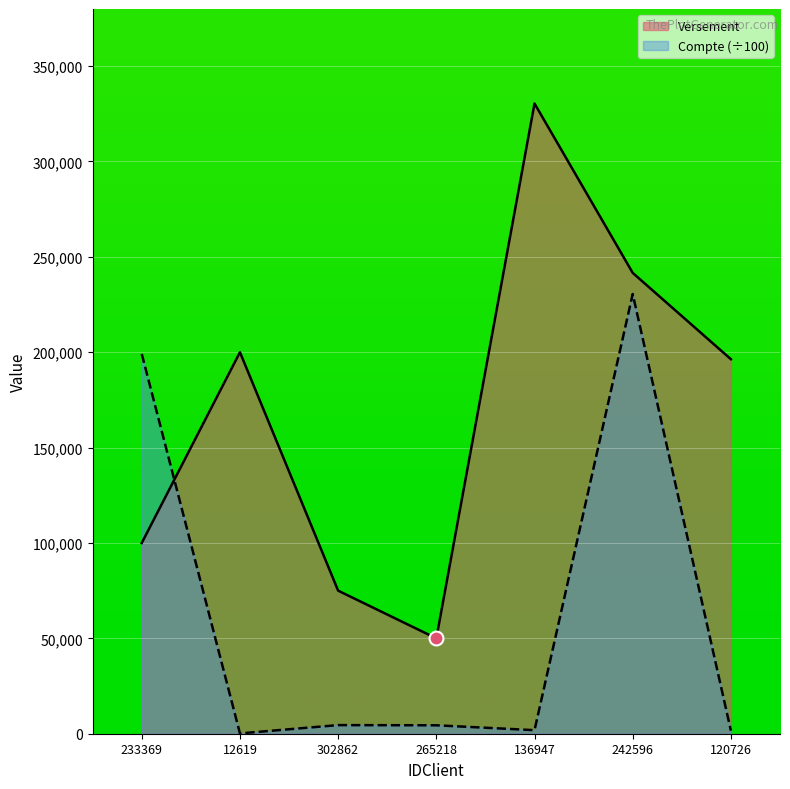

How many lines are shown in the chart?

2